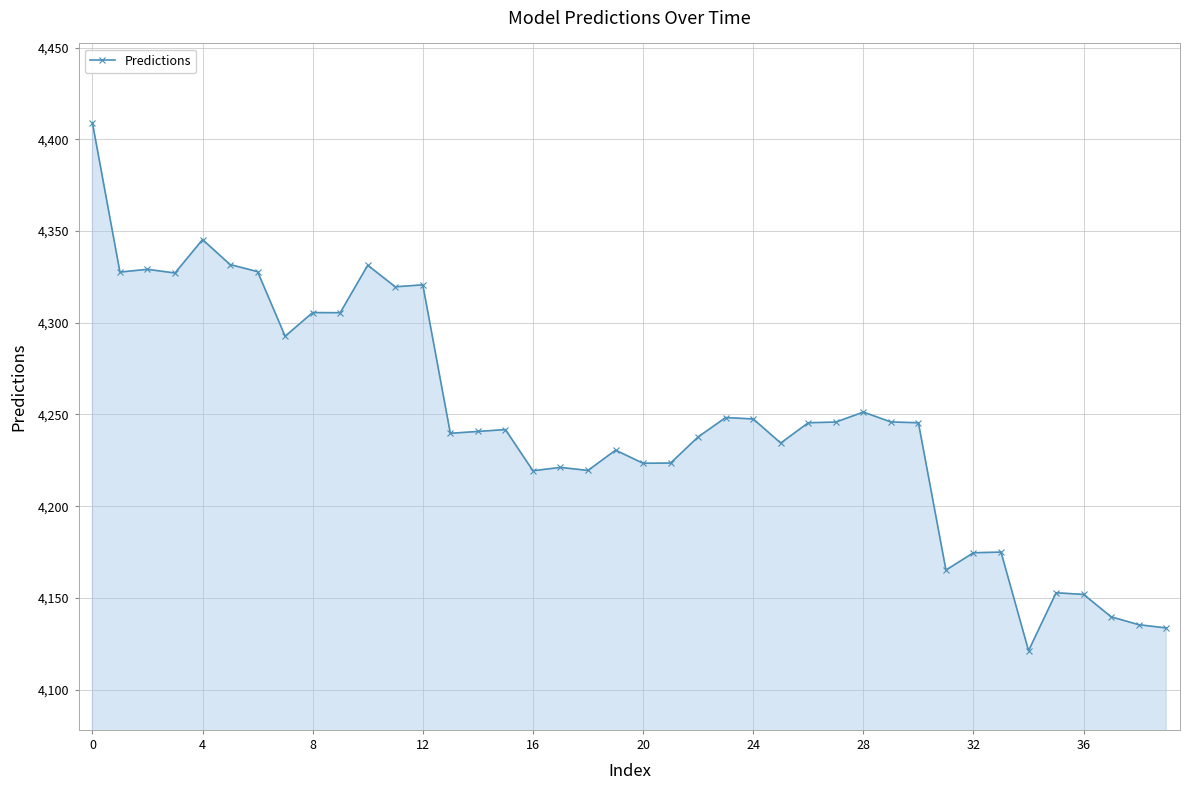

What is the difference between the maximum and minimum values?

287.9